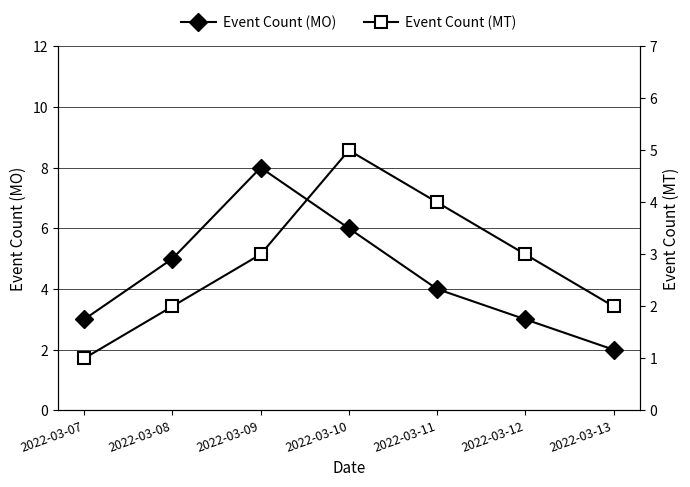

What is the greatest value displayed?

8